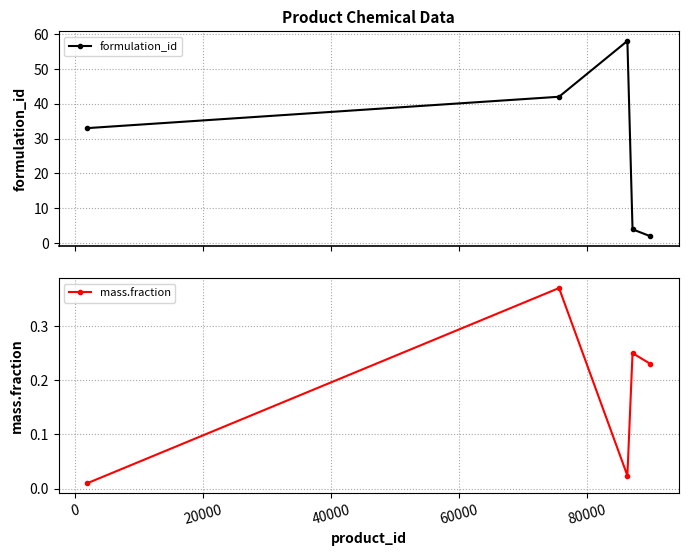

True or false: formulation_id has more than 0 points higher than both neighbors.

True